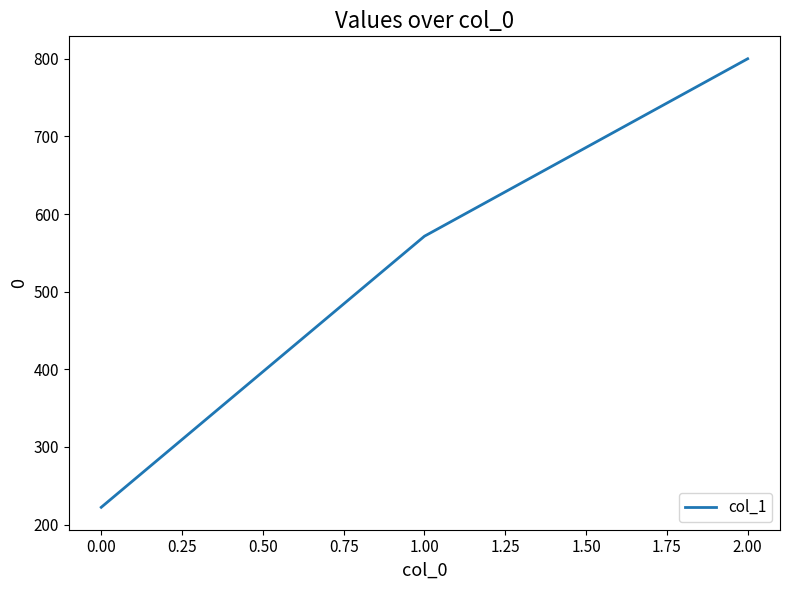

Between 0.00 and 1.00, which is larger?

1.00